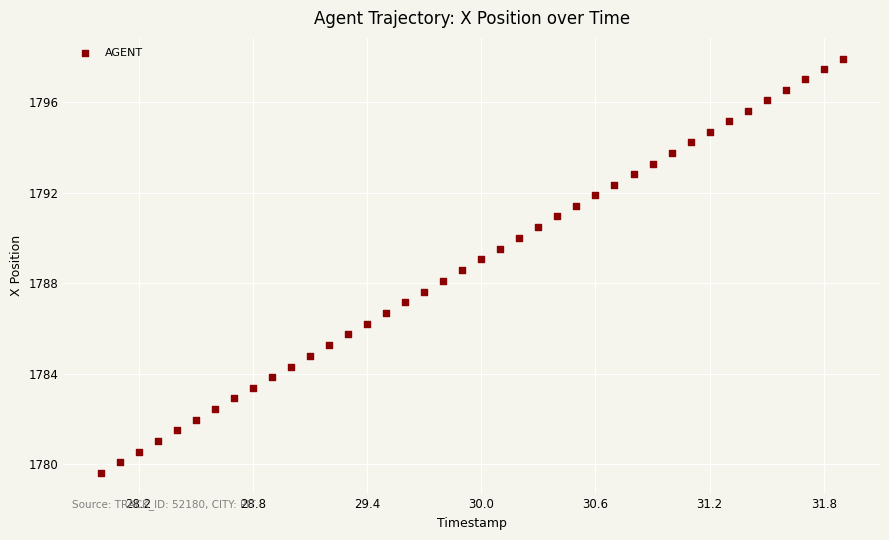

What is the range of Y values (max minus min)?

18.3